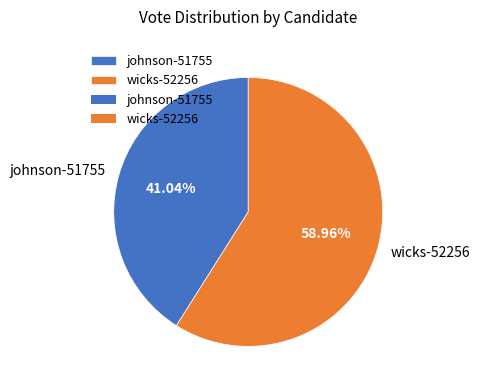

To the nearest percent, what is the difference between the largest and smallest slice percentages?

18%